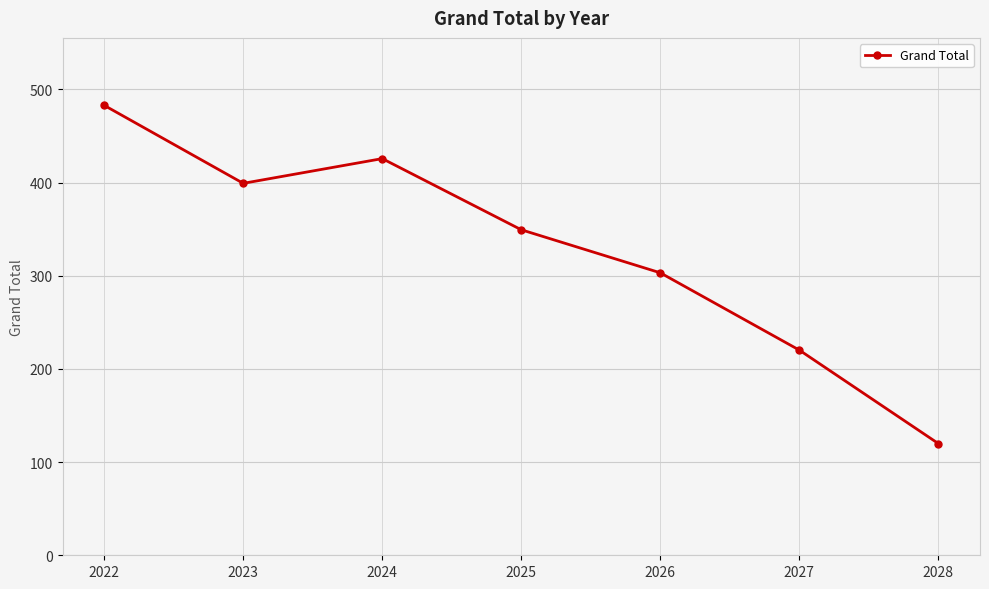

Approximately how many times larger is the value at 2023 compared to 2027?

1.8